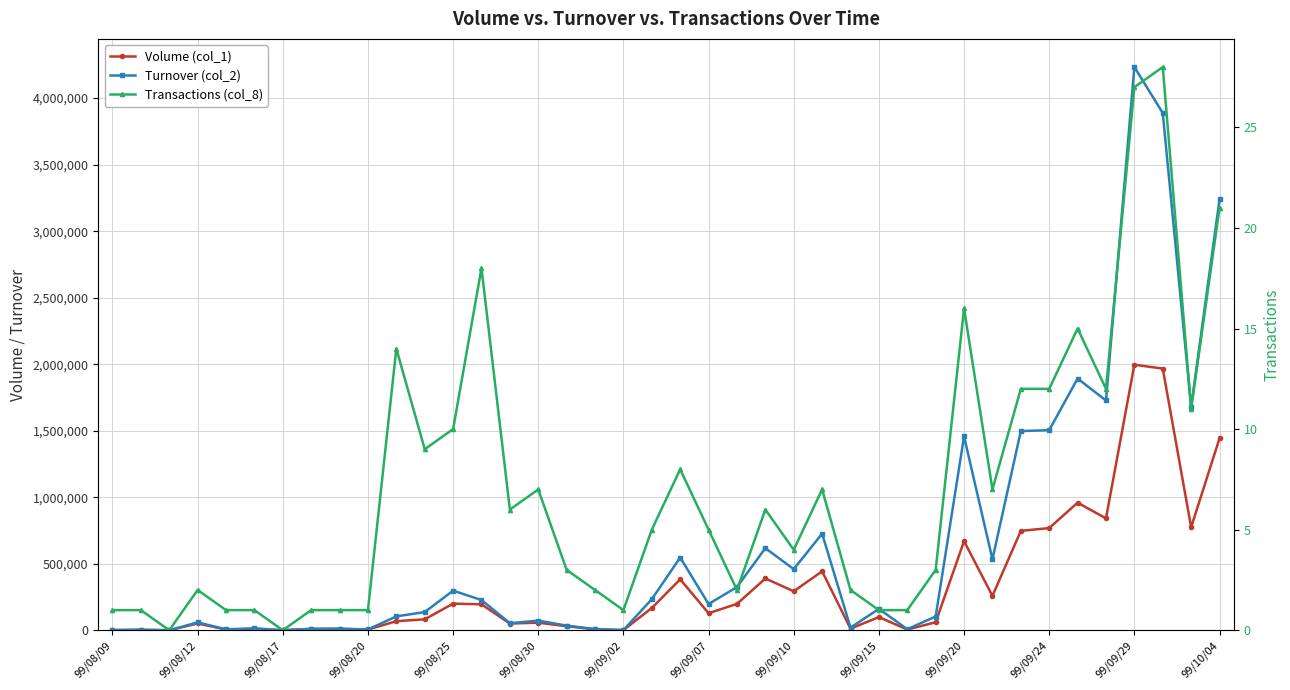

The value of Turnover (col_2) at 26 is 31262. True or false?

False